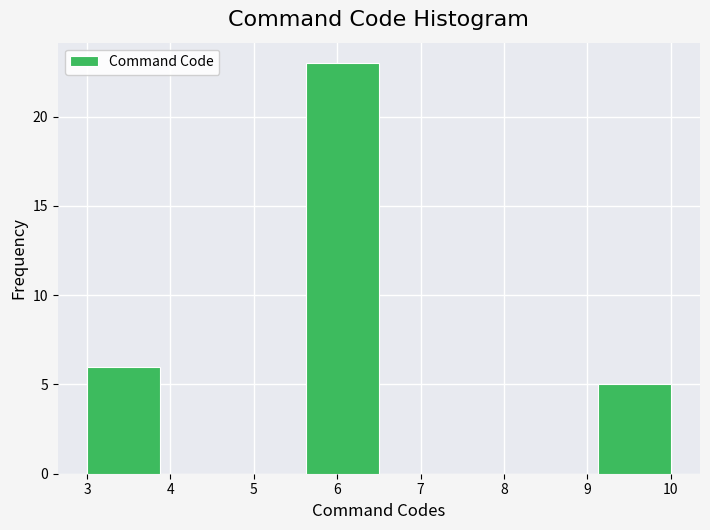

Reading left to right, transcribe this chart: for each bar, give the range it covers on the x-axis and its height. Neither the bar edges nor the heights are printed on the chart, so give them approximately, as read against the axes.

3.0 to 3.9: 6
3.9 to 4.8: 0
4.8 to 5.6: 0
5.6 to 6.5: 23
6.5 to 7.4: 0
7.4 to 8.3: 0
8.3 to 9.1: 0
9.1 to 10.0: 5